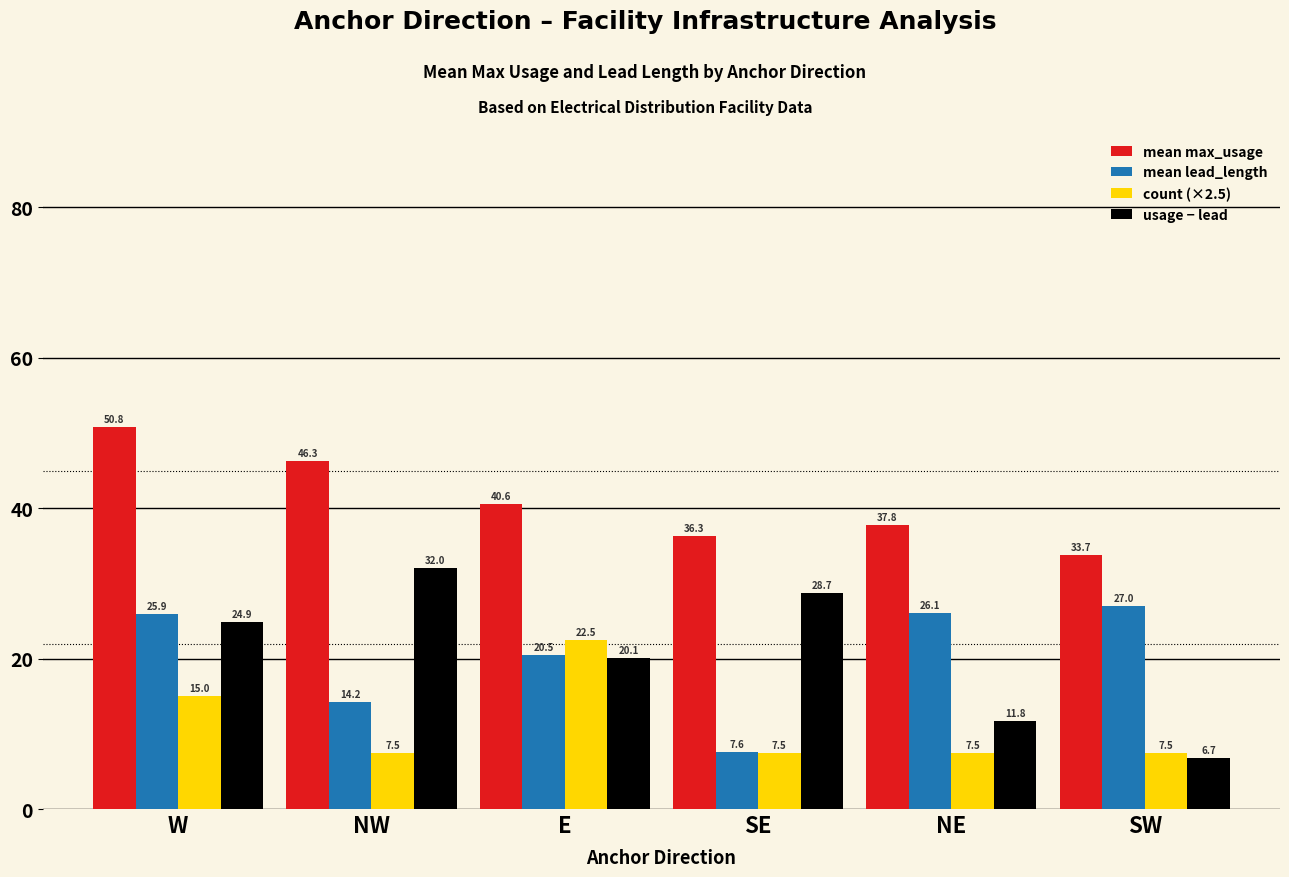

Which category has the lowest value in the mean lead_length series?

SE